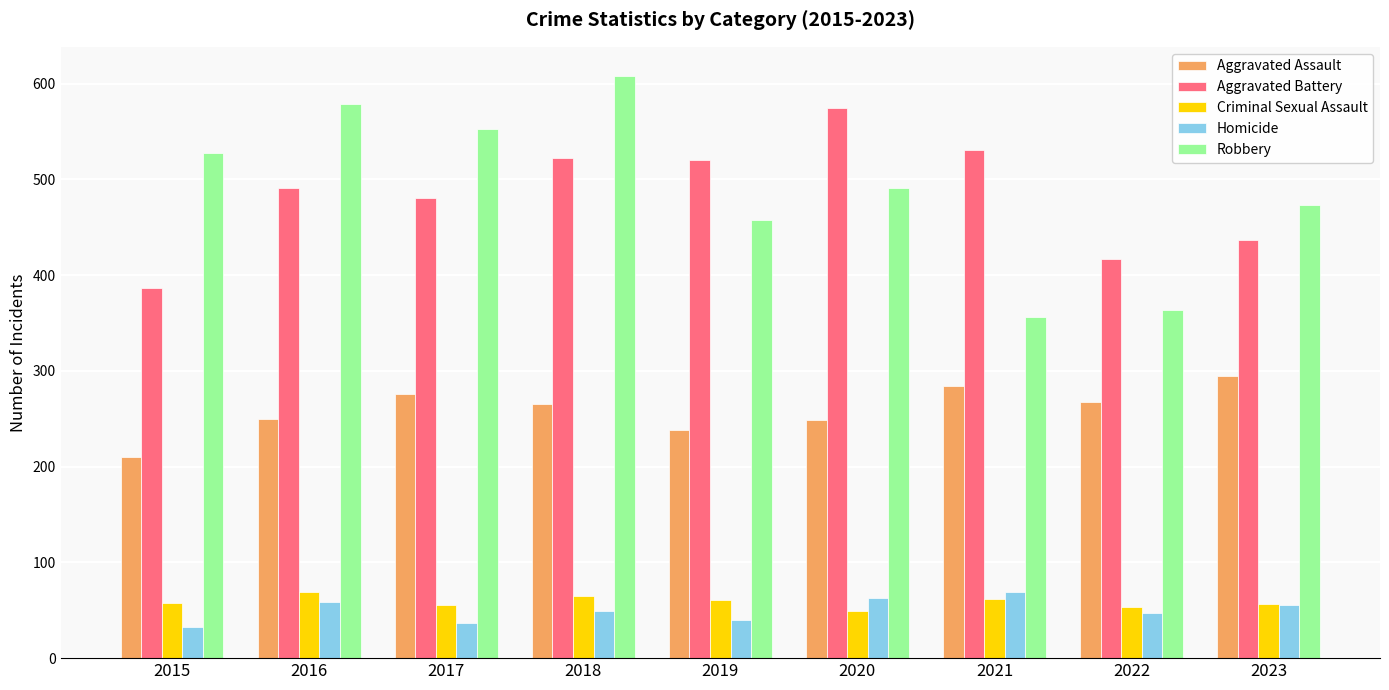

Is it true that Criminal Sexual Assault equals 58 at 2015?

True